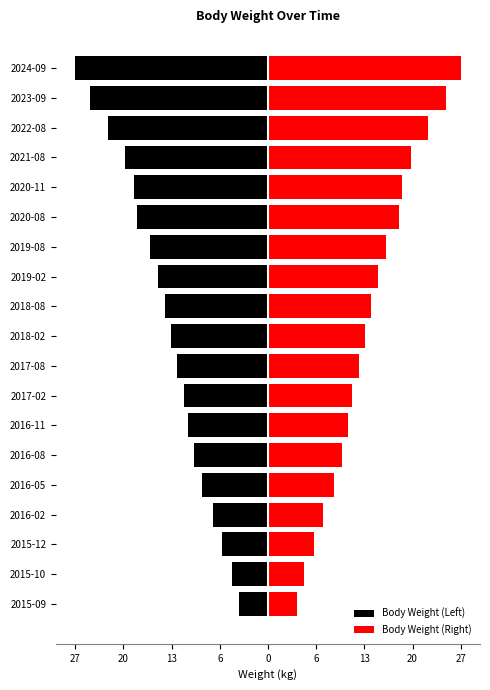

What is the difference between the second highest and minimum values in the Body Weight (Left) series?

22.4